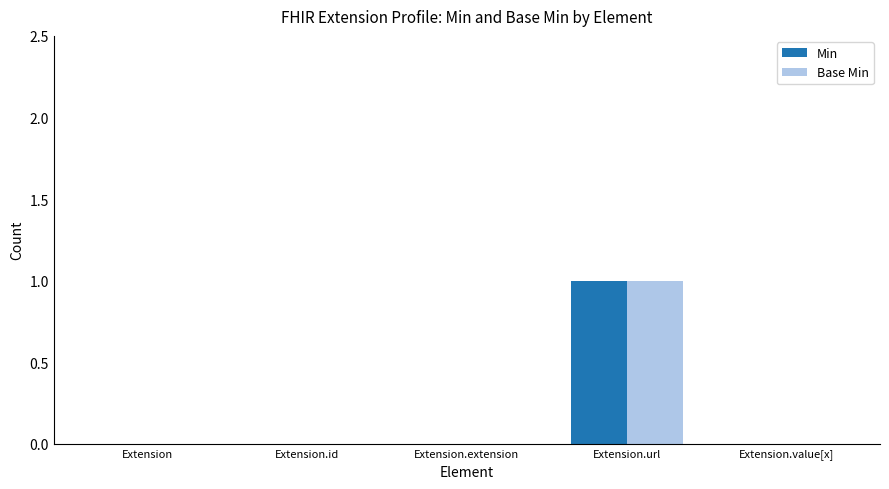

Reading left to right, what are all the values shown in this chart?

Min: 0	0	0	1	0
Base Min: 0	0	0	1	0